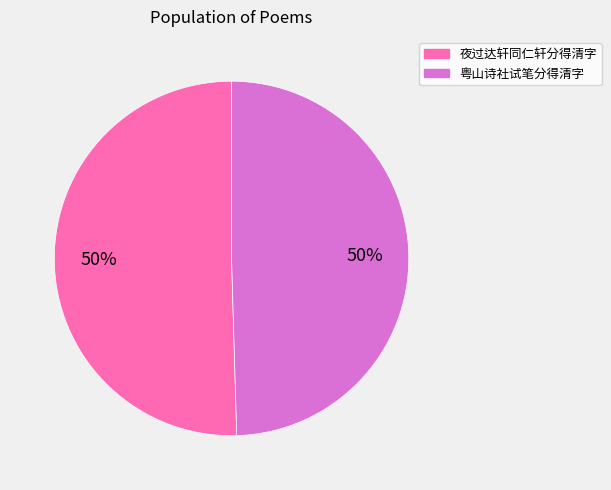

Approximately how many times larger is the value at 粤山诗社试笔分得清字 compared to 夜过达轩同仁轩分得清字?

1.0